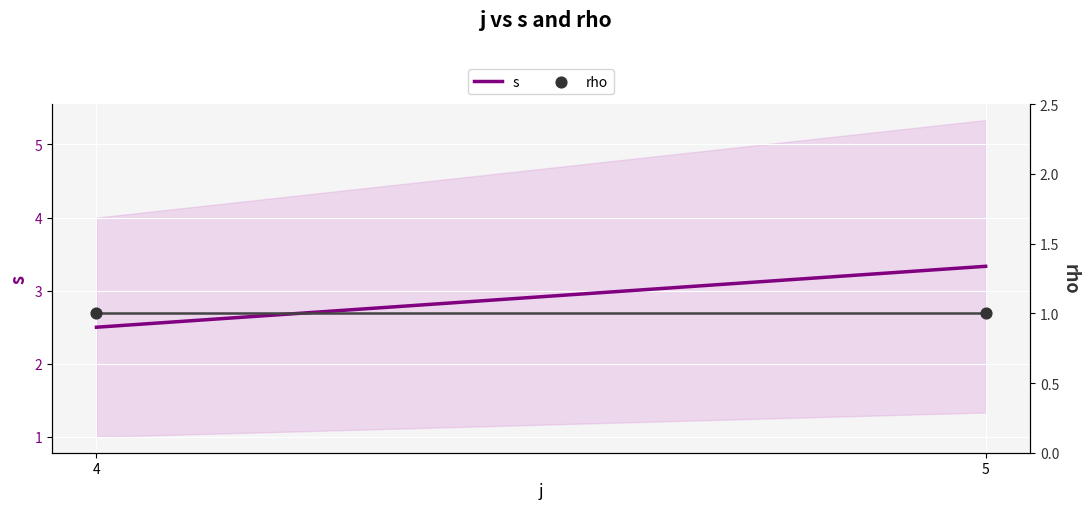

What are all the series names shown in the legend?

s, rho